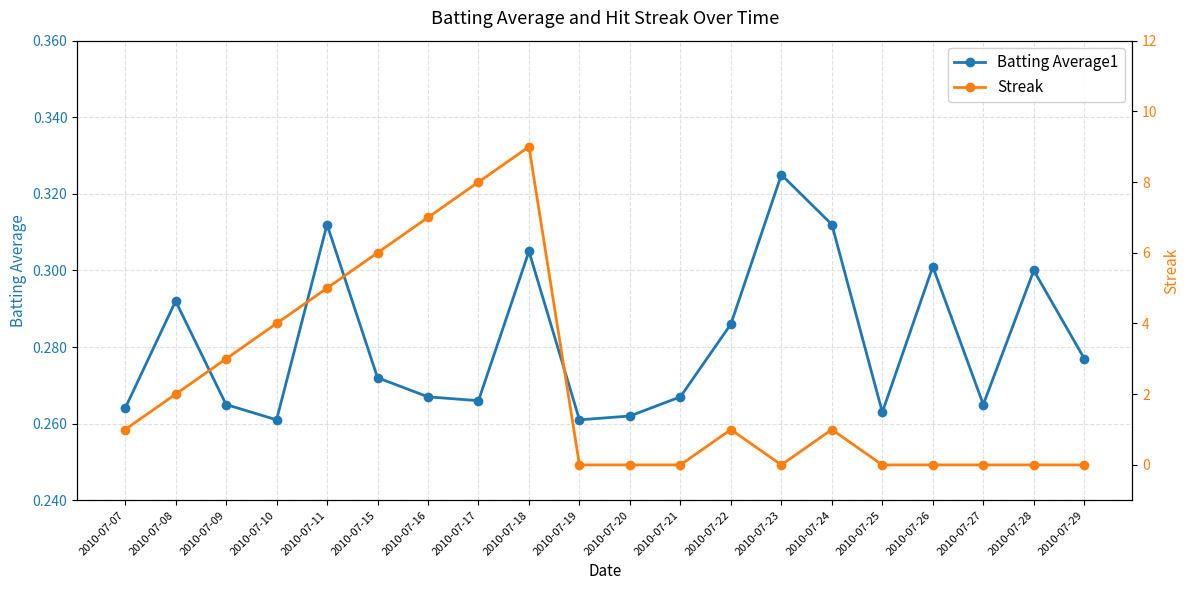

List the labels in order of Streak value, largest first.

2010-07-18, 2010-07-17, 2010-07-16, 2010-07-15, 2010-07-11, 2010-07-10, 2010-07-09, 2010-07-08, 2010-07-07, 2010-07-22, 2010-07-24, 2010-07-19, 2010-07-20, 2010-07-21, 2010-07-23, 2010-07-25, 2010-07-26, 2010-07-27, 2010-07-28, 2010-07-29